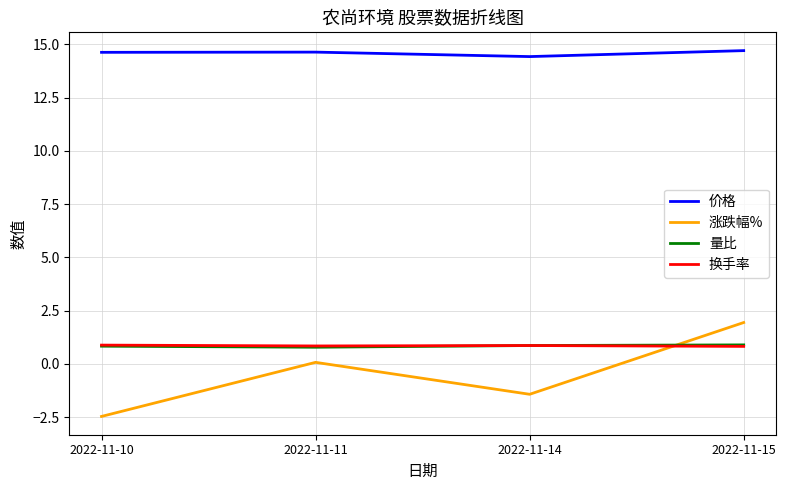

Which series has the largest range (max minus min)?

涨跌幅%